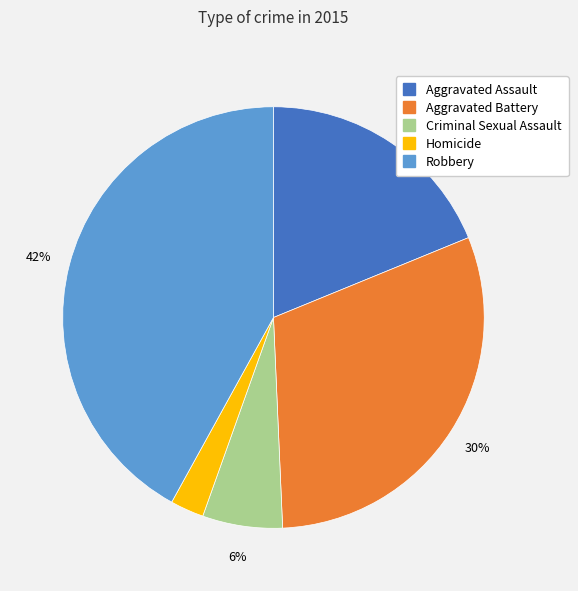

What is the ratio of the value at Homicide to the value at Aggravated Battery?

0.1